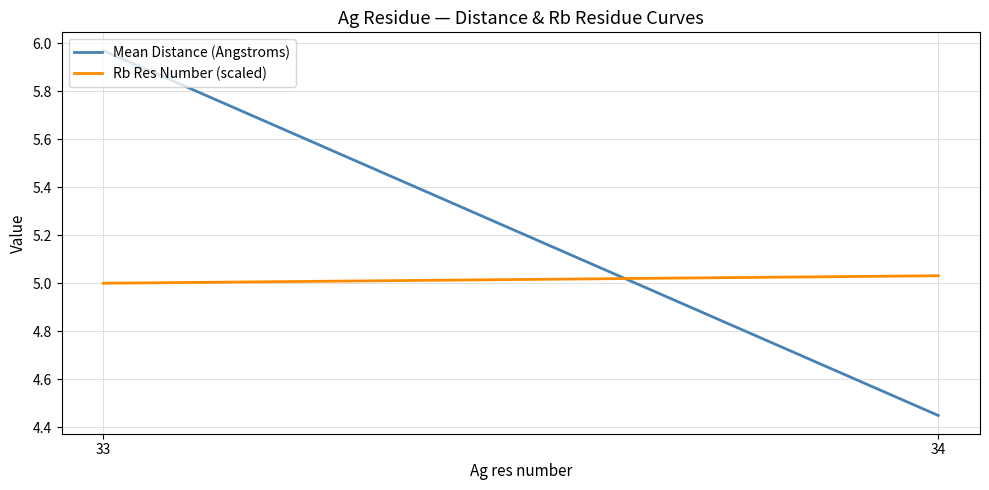

How many values in the Rb Res Number (scaled) series exceed 5?

1